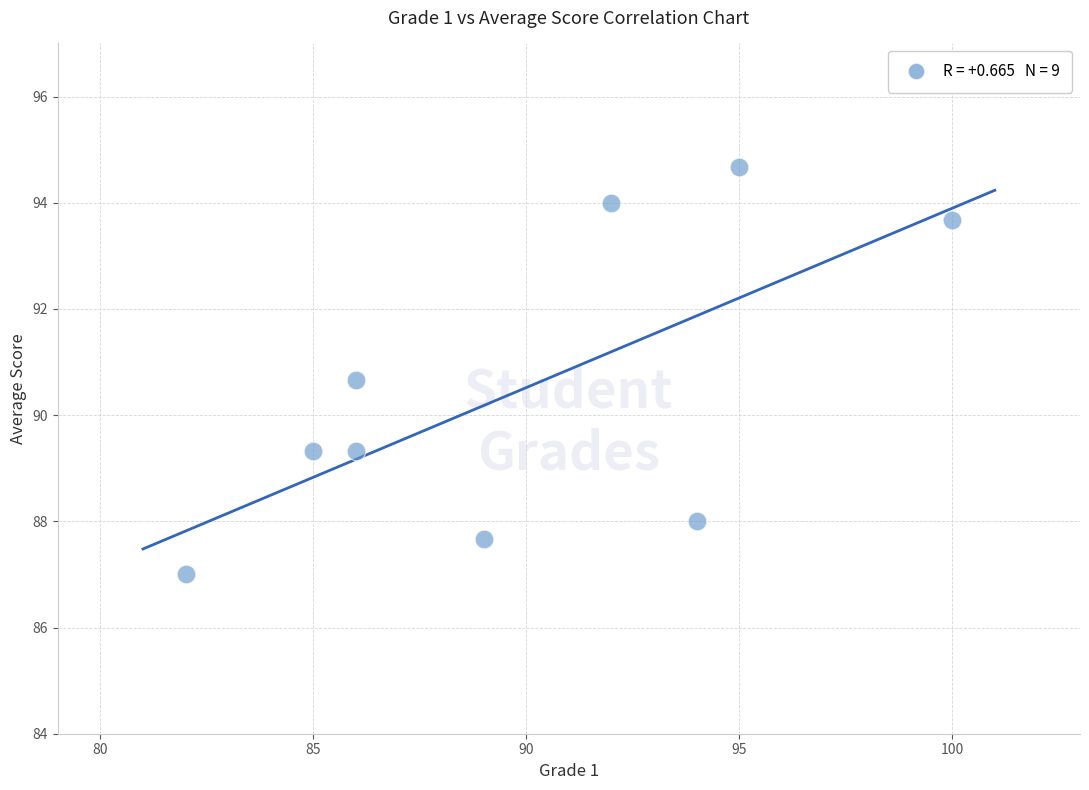

What is the average Y value?

90.5